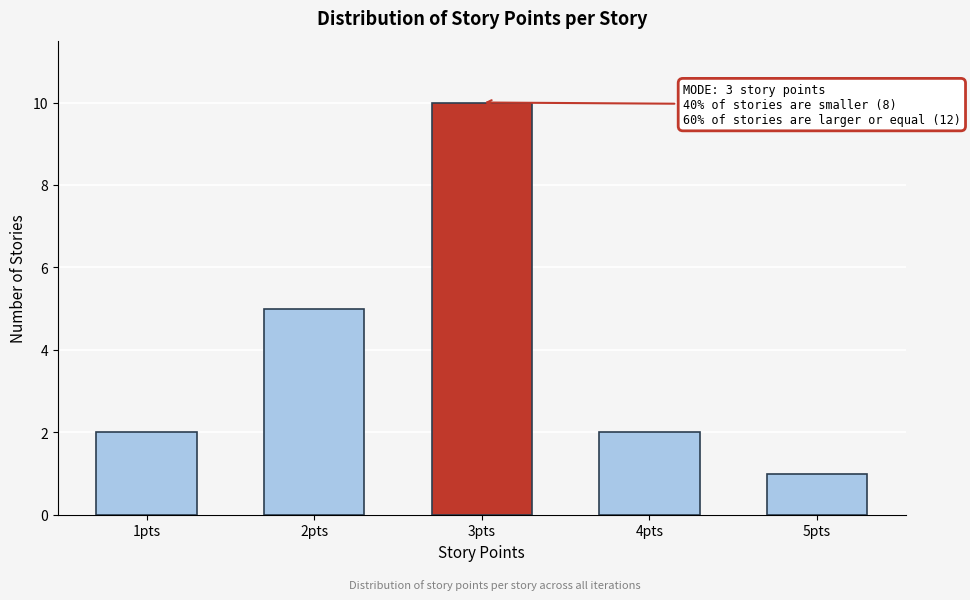

Reading left to right, transcribe all the data shown in this chart.

1pts=2	2pts=5	3pts=10	4pts=2	5pts=1